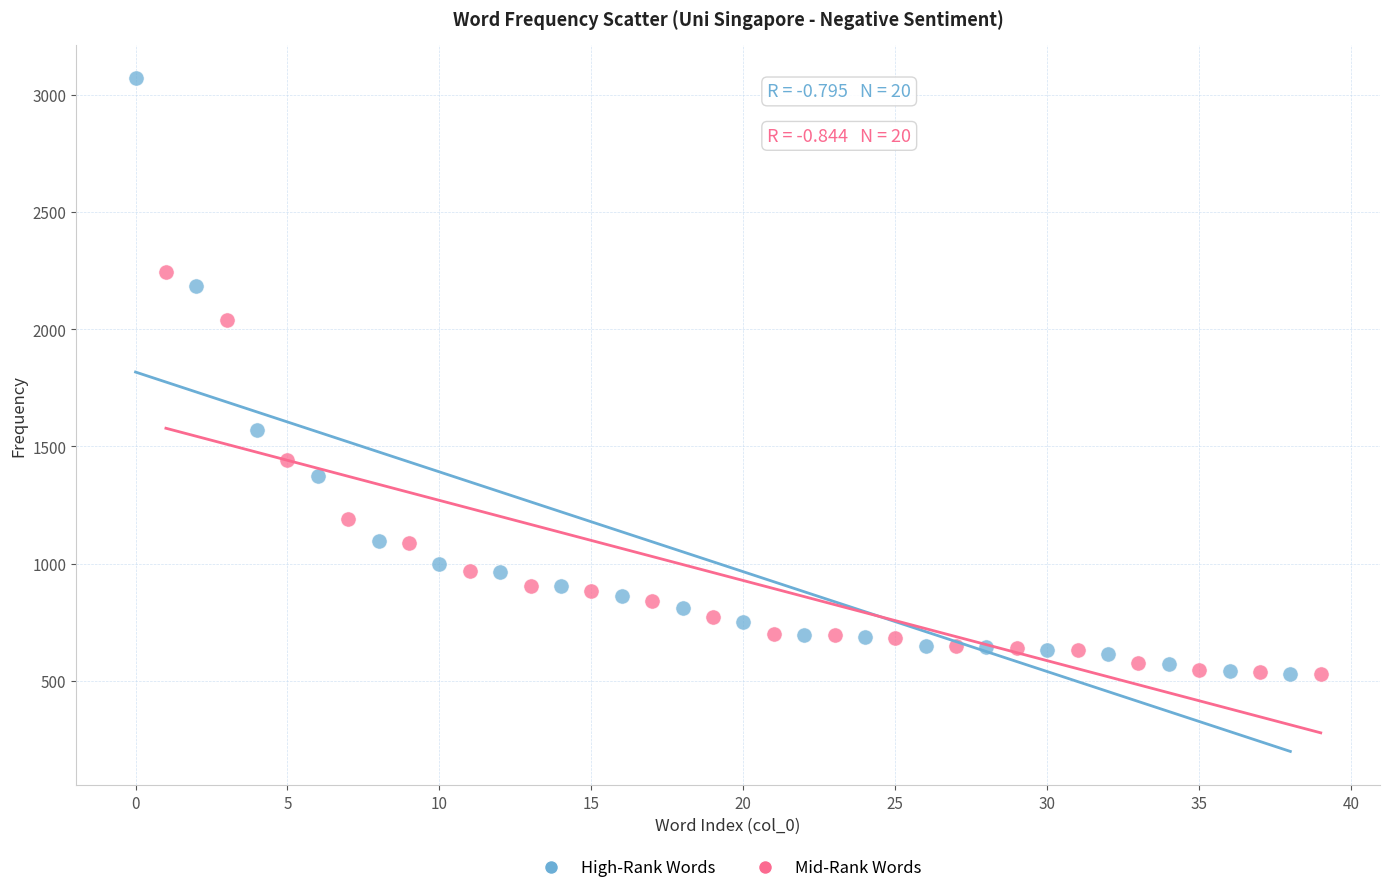

Which series contains the highest Y value?

High-Rank Words